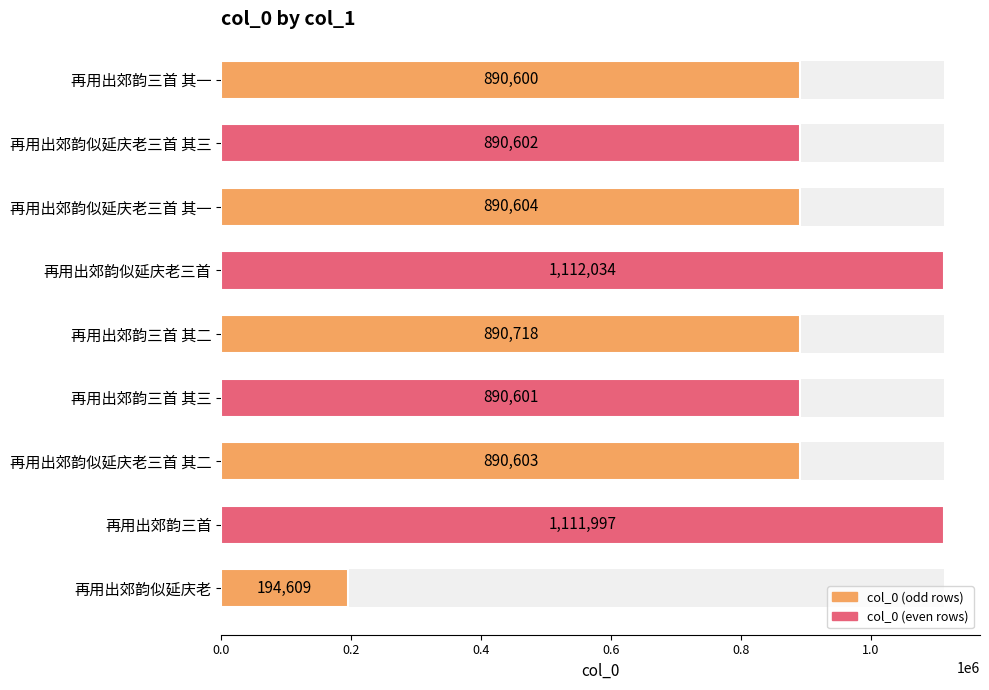

Does the chart contain any negative values?

No